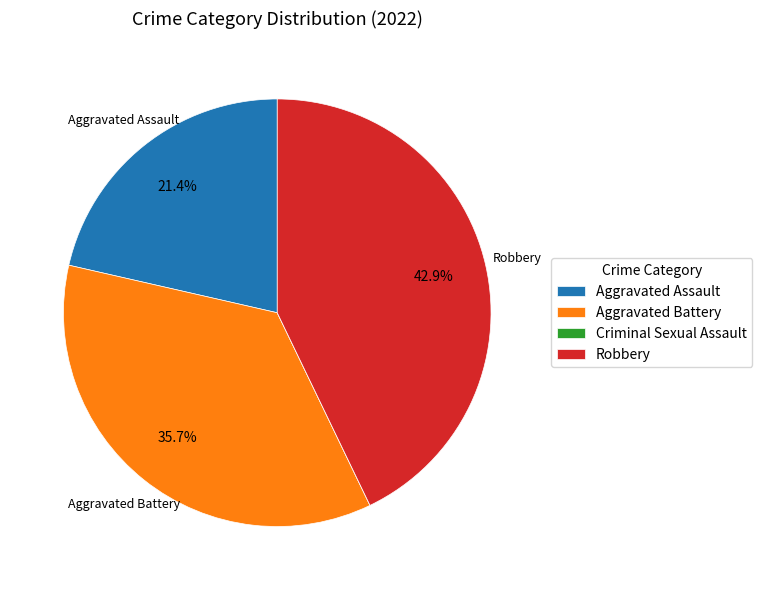

Approximately how many times larger is the value at Robbery compared to Aggravated Battery?

1.2